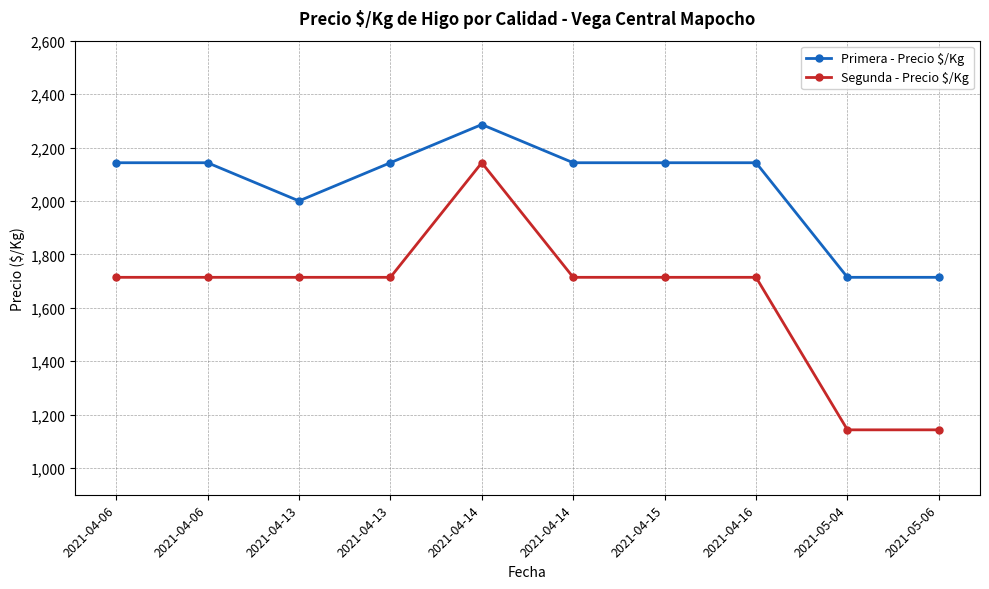

At how many categories does at least one series exceed 1928?

8